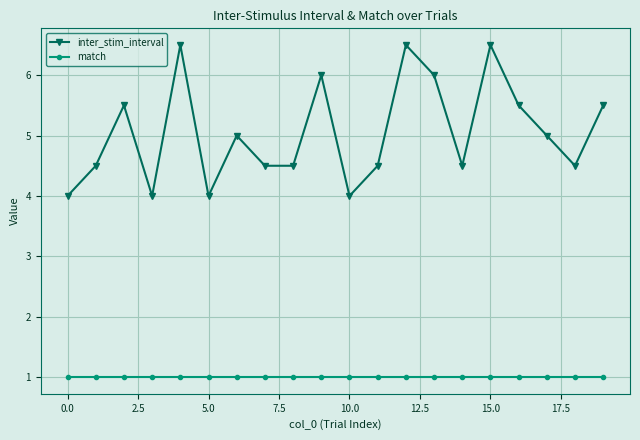

Does the chart have visible grid lines?

Yes